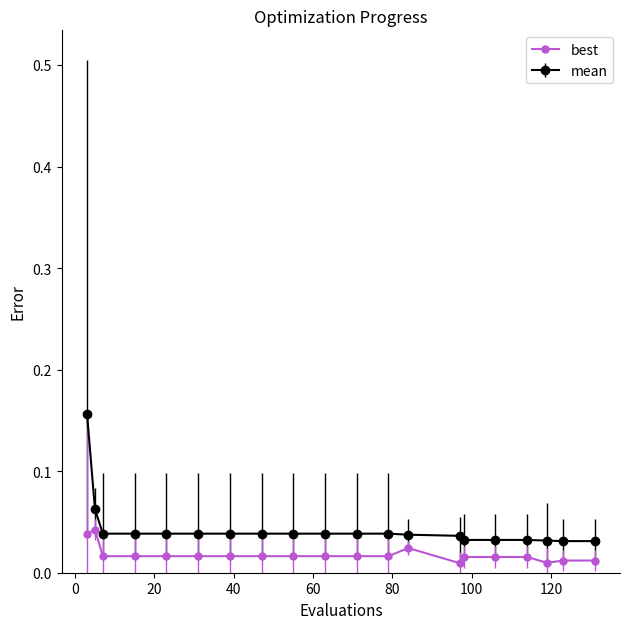

Count the best values in the range 0 to 1.

20